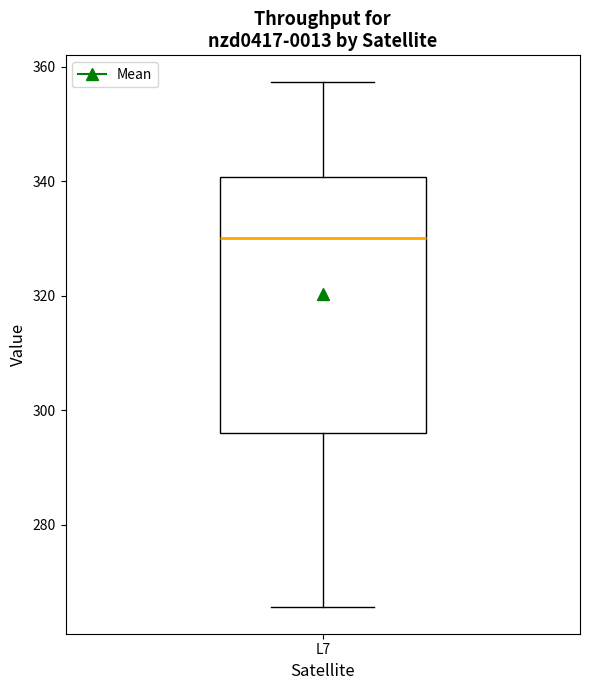

Transcribe this box plot: give where the median line is, the range the box spans, and where the two whiskers end, as read against the y-axis. The values are not printed on the chart, so give them approximately, as read against the axis.

median 330, box 296 to 340, whiskers 266 to 358